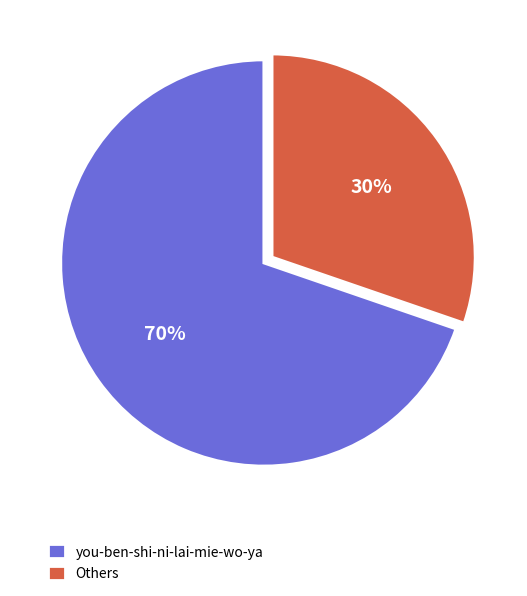

Rank the categories by value from lowest to highest.

Others, you-ben-shi-ni-lai-mie-wo-ya